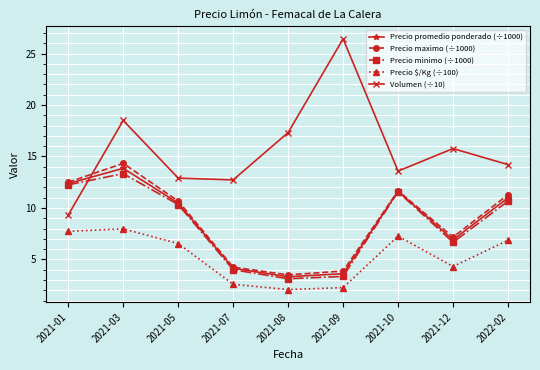

What is the difference between the Precio maximo (÷1000) values at 2021-07 and 2021-09?

0.4